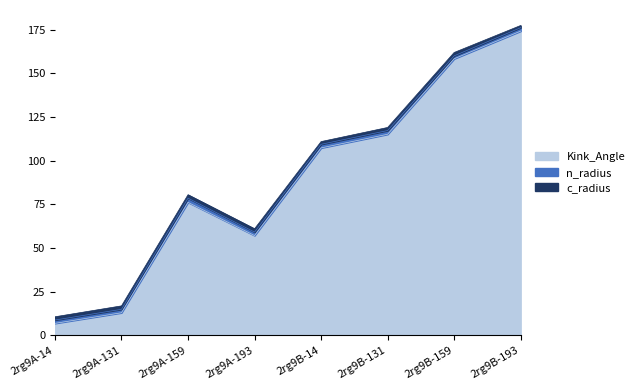

Which series has the largest total across all categories?

Kink_Angle